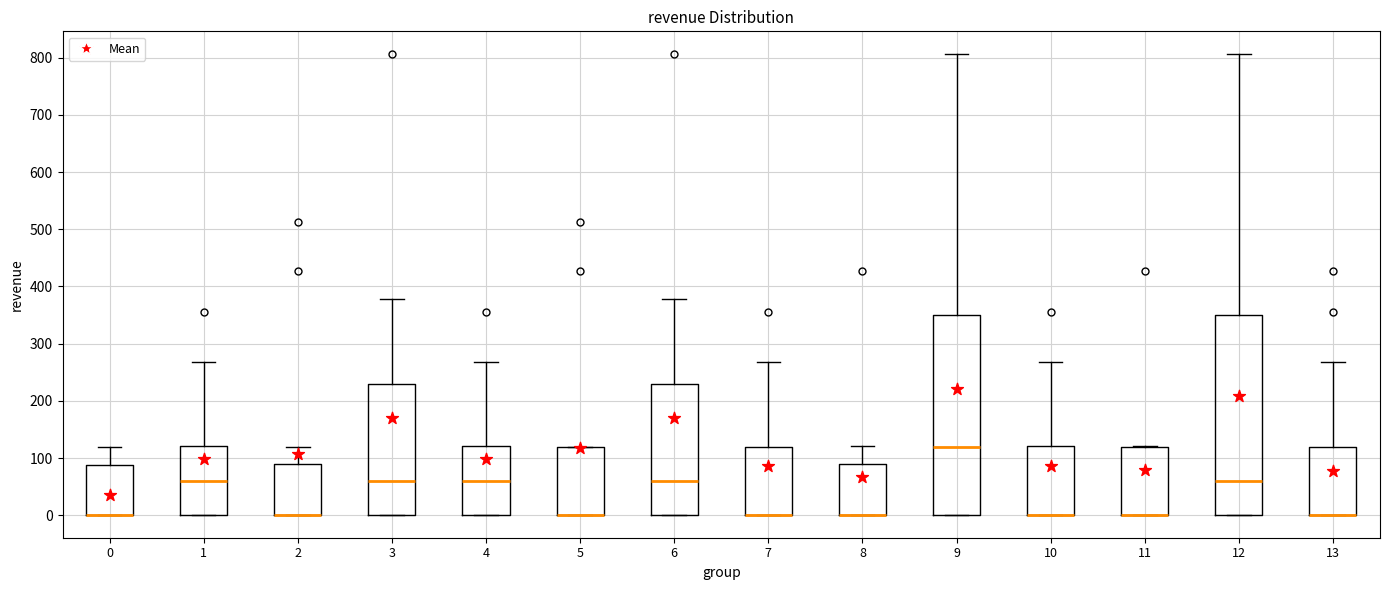

Reading left to right, transcribe this box plot: for each box, give where its median line is, the range the box spans, and where its two whiskers end, as read against the y-axis. The values are not printed on the chart, so give them approximately, as read against the axis.

0: median 0 (drawn on the box's lower edge), box 0 to 90, whiskers 0 to 120
1: median 60, box 0 to 120, whiskers 0 to 270
2: median 0 (drawn on the box's lower edge), box 0 to 90, whiskers 0 to 120
3: median 60, box 0 to 230, whiskers 0 to 380
4: median 60, box 0 to 120, whiskers 0 to 270
5: median 0 (drawn on the box's lower edge), box 0 to 120, whiskers 0 to 120
6: median 60, box 0 to 230, whiskers 0 to 380
7: median 0 (drawn on the box's lower edge), box 0 to 120, whiskers 0 to 270
8: median 0 (drawn on the box's lower edge), box 0 to 90, whiskers 0 to 120
9: median 120, box 0 to 350, whiskers 0 to 810
10: median 0 (drawn on the box's lower edge), box 0 to 120, whiskers 0 to 270
11: median 0 (drawn on the box's lower edge), box 0 to 120, whiskers 0 to 120
12: median 60, box 0 to 350, whiskers 0 to 810
13: median 0 (drawn on the box's lower edge), box 0 to 120, whiskers 0 to 270